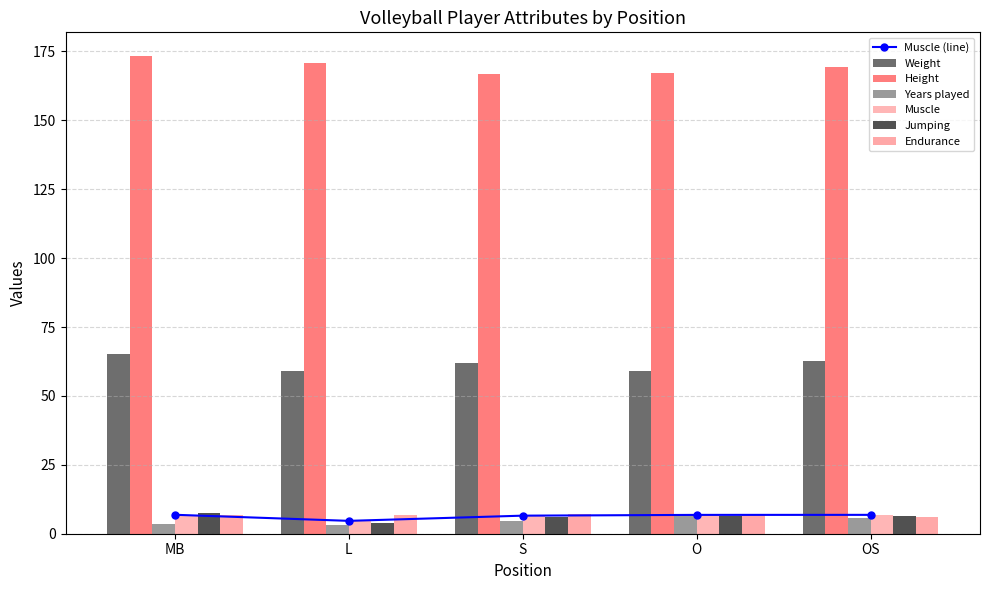

How many groups of bars are there?

5